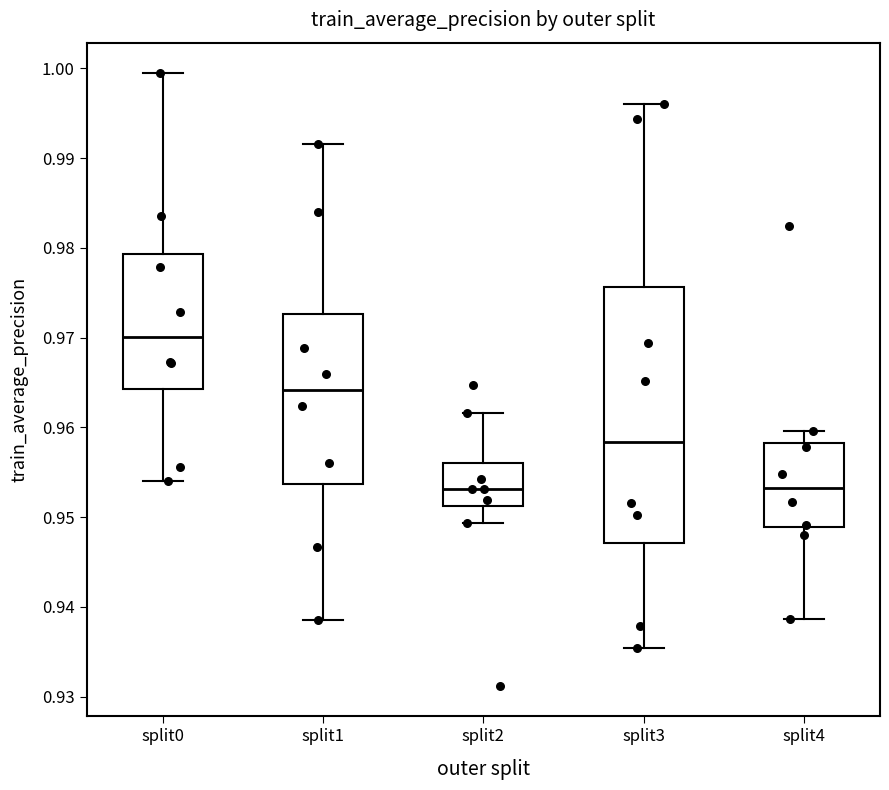

Reading left to right, transcribe this box plot: for each box, give where its median line is, the range the box spans, and where its two whiskers end, as read against the y-axis. The values are not printed on the chart, so give them approximately, as read against the axis.

split0: median 0.970, box 0.964 to 0.979, whiskers 0.954 to 0.999
split1: median 0.964, box 0.954 to 0.973, whiskers 0.939 to 0.992
split2: median 0.953, box 0.951 to 0.956, whiskers 0.949 to 0.962
split3: median 0.958, box 0.947 to 0.976, whiskers 0.935 to 0.996
split4: median 0.953, box 0.949 to 0.958, whiskers 0.939 to 0.960